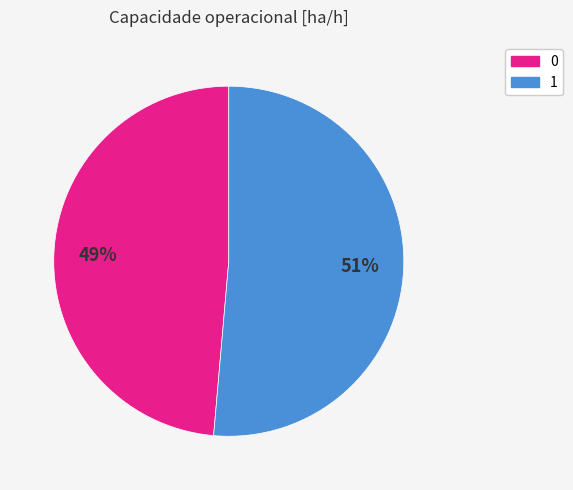

Is there a majority slice in this chart?

Yes